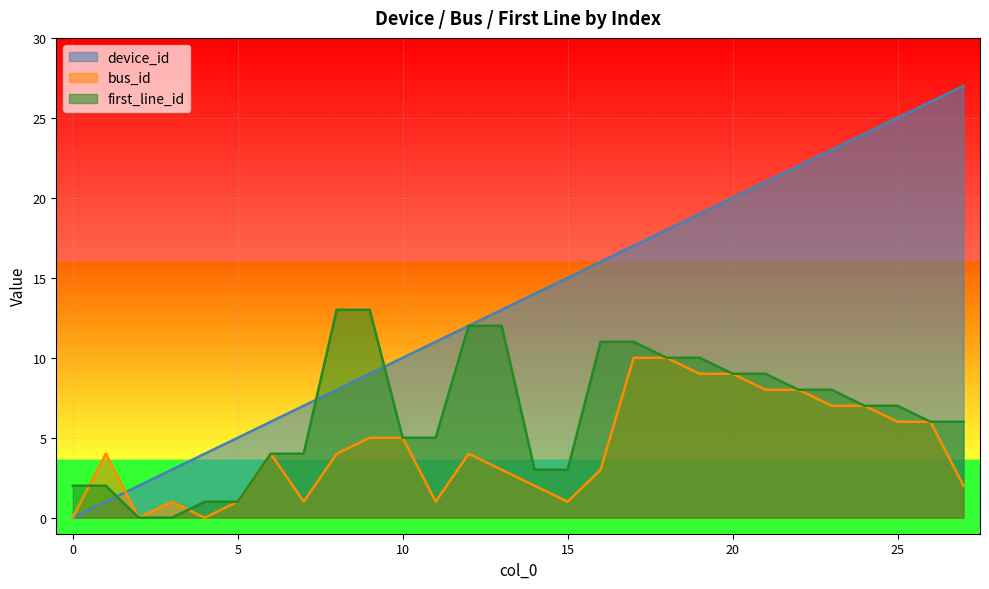

At which label does bus_id reach its peak?

17